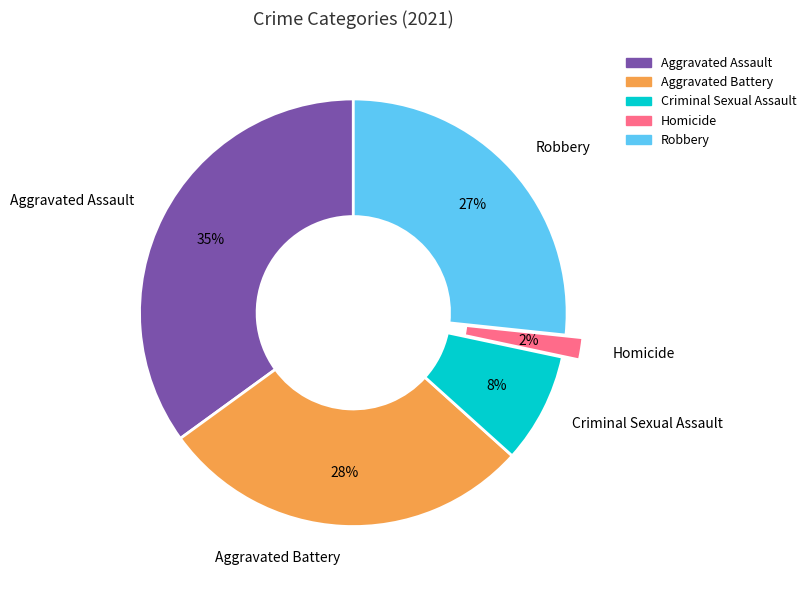

Count the number of slices in the pie.

5